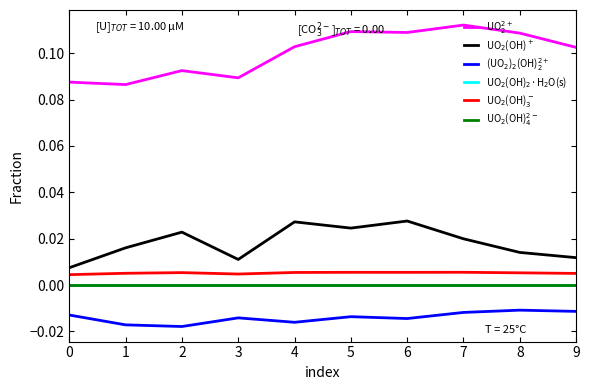

Reading left to right, transcribe all the data shown in this chart.

UO$_2^{2+}$: 0.1	0.1	0.1	0.1	0.1	0.1	0.1	0.1	0.1	0.1
UO$_2$(OH)$^+$: 0.0	0.0	0.0	0.0	0.0	0.0	0.0	0.0	0.0	0.0
(UO$_2$)$_2$(OH)$_2^{2+}$: -0.0	-0.0	-0.0	-0.0	-0.0	-0.0	-0.0	-0.0	-0.0	-0.0
UO$_2$(OH)$_2$·H$_2$O(s): 0.0	0.0	0.0	0.0	0.0	0.0	0.0	0.0	0.0	0.0
UO$_2$(OH)$_3^-$: 0.0	0.0	0.0	0.0	0.0	0.0	0.0	0.0	0.0	0.0
UO$_2$(OH)$_4^{2-}$: 0.0	0.0	0.0	0.0	0.0	0.0	0.0	0.0	0.0	0.0